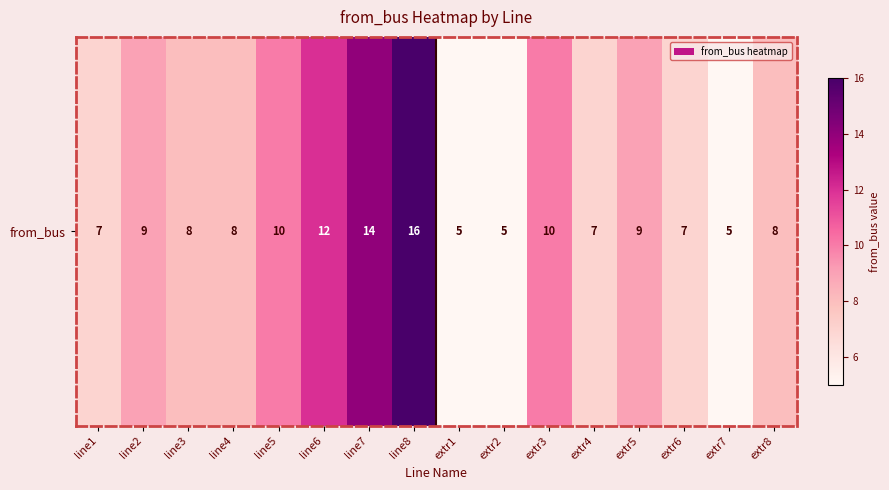

Where is the data nearest to the value 10?

line5